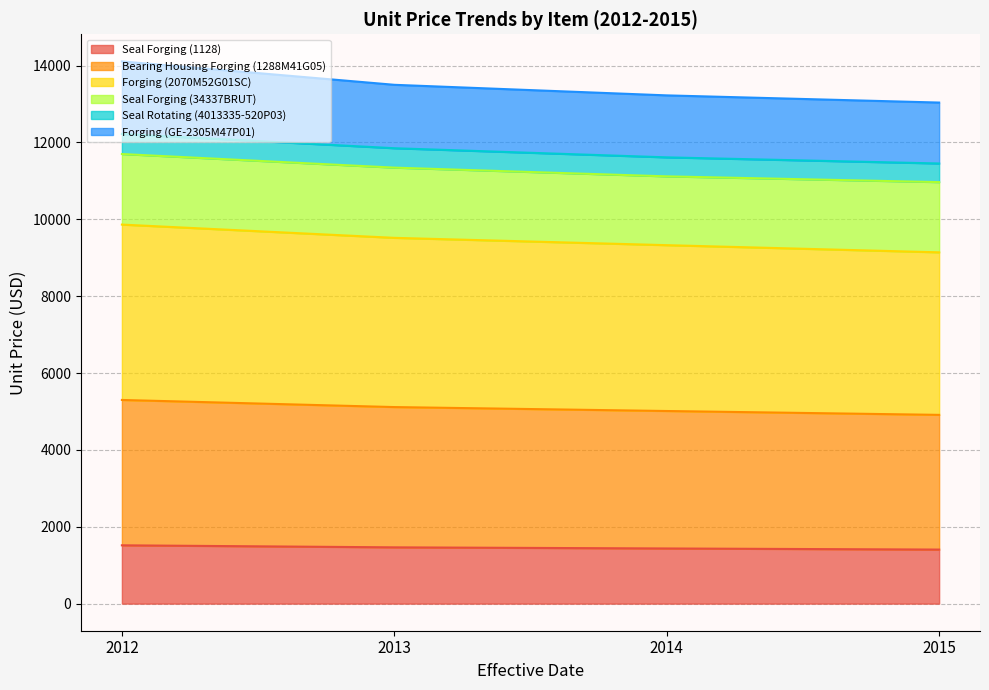

List the labels in order of Forging (2070M52G01SC) value, smallest first.

2015, 2014, 2013, 2012